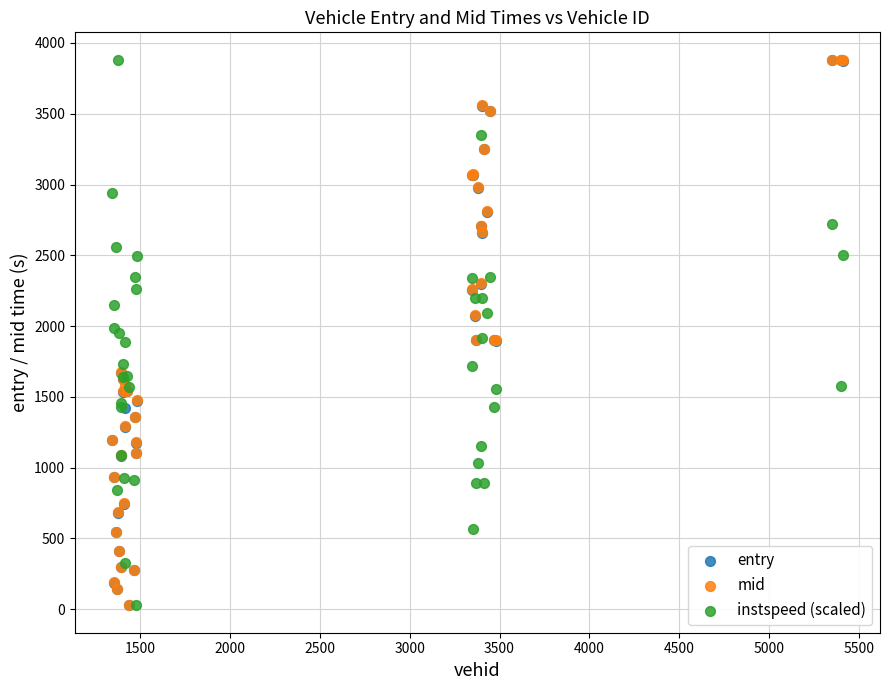

What are all the series names shown in the legend?

entry, mid, instspeed (scaled)